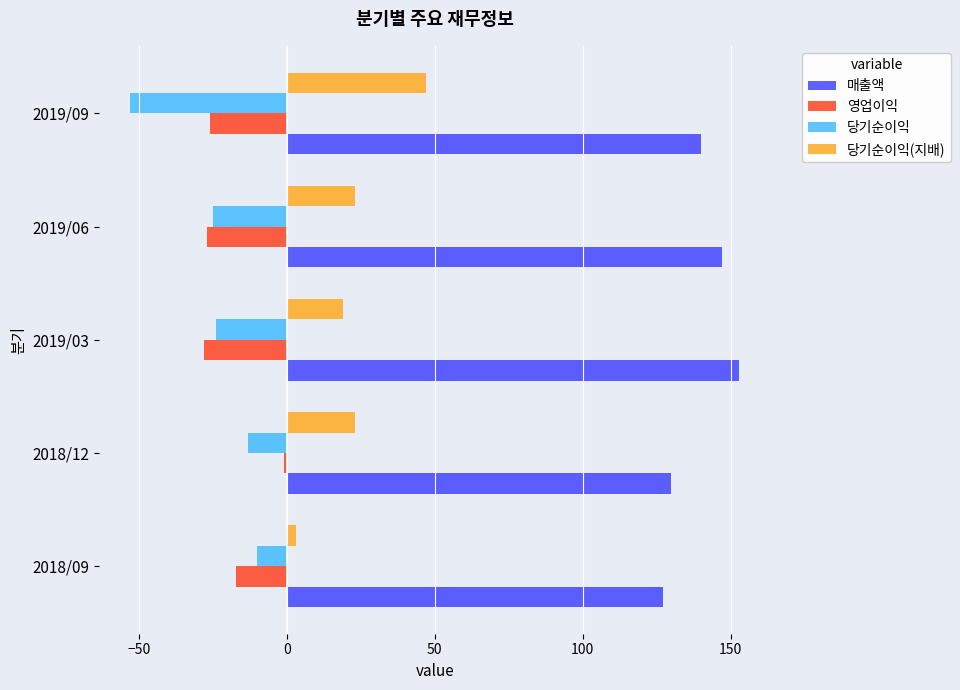

How many series are shown in this chart?

4